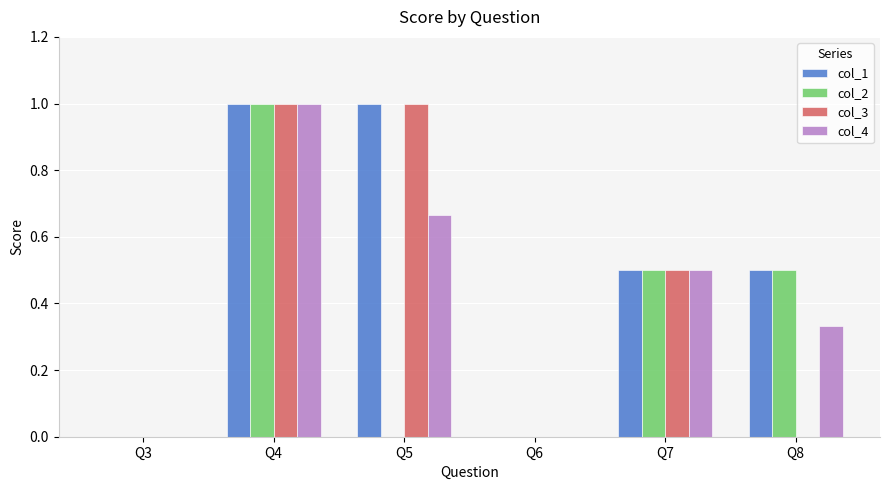

What is the difference between the col_4 values at Q7 and Q5?

0.2